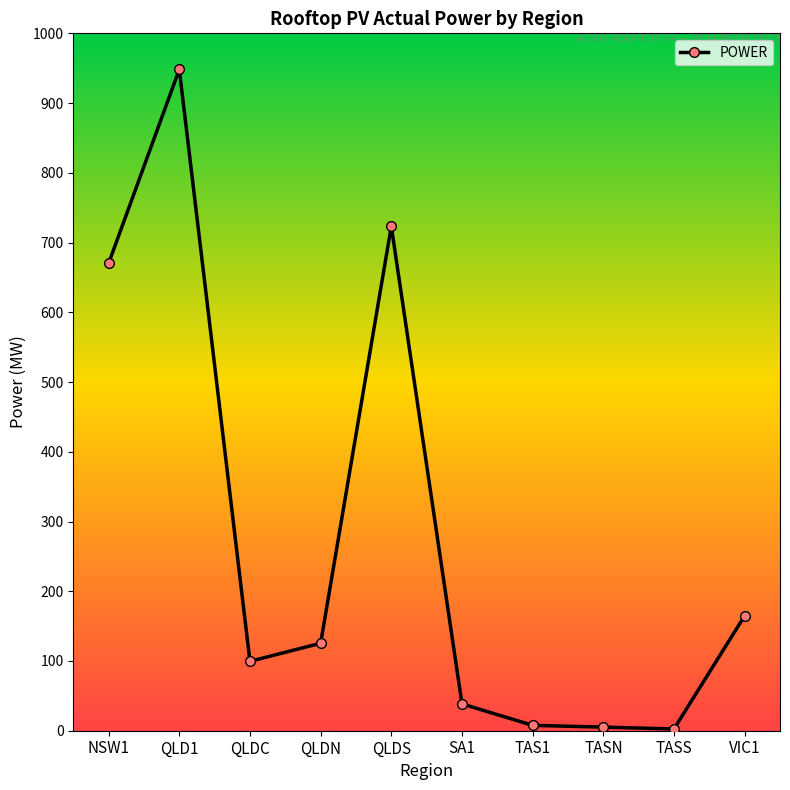

What is the label of the 6th point from the left?

SA1